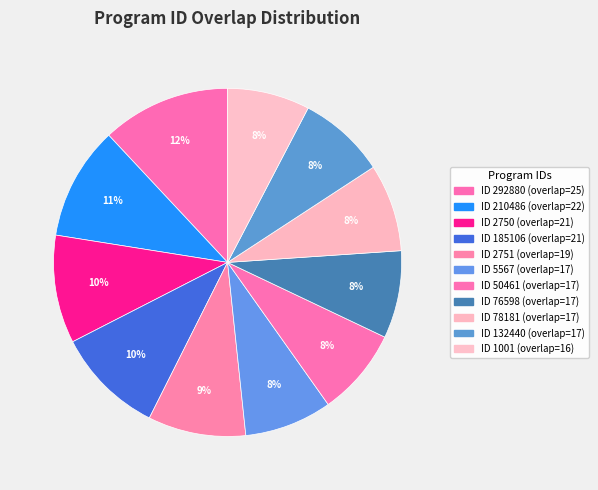

To the nearest percent, what is the difference between the largest and smallest slice percentages?

4%